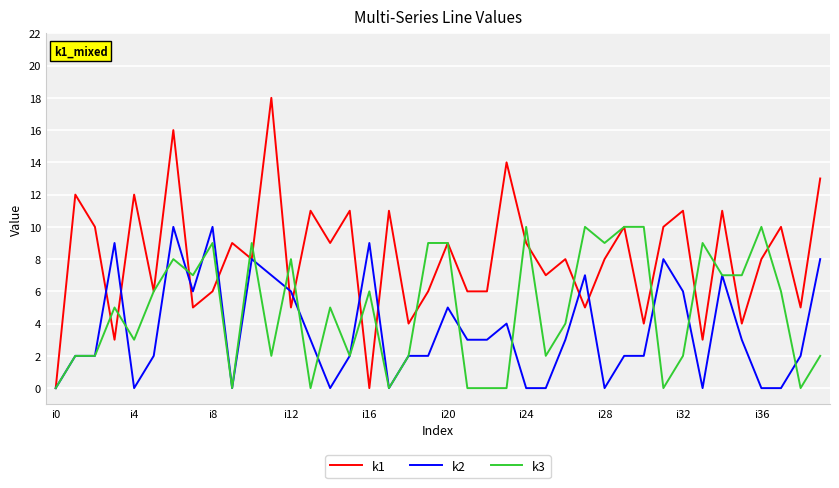

Which series has the largest total across all categories?

k1